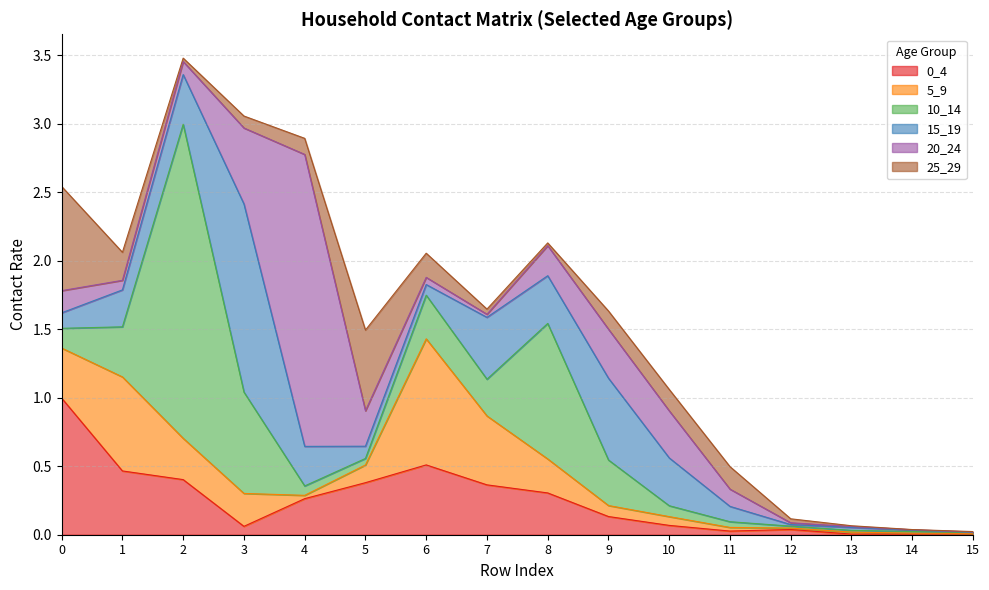

What are all the series names shown in the legend?

0_4, 5_9, 10_14, 15_19, 20_24, 25_29